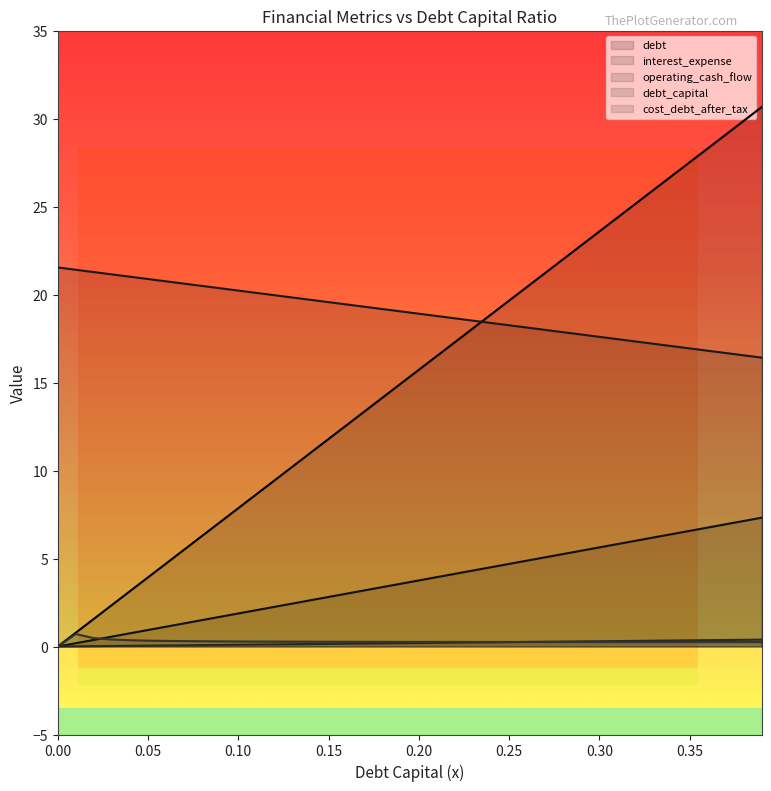

How many data points in interest_expense are above 3?

24